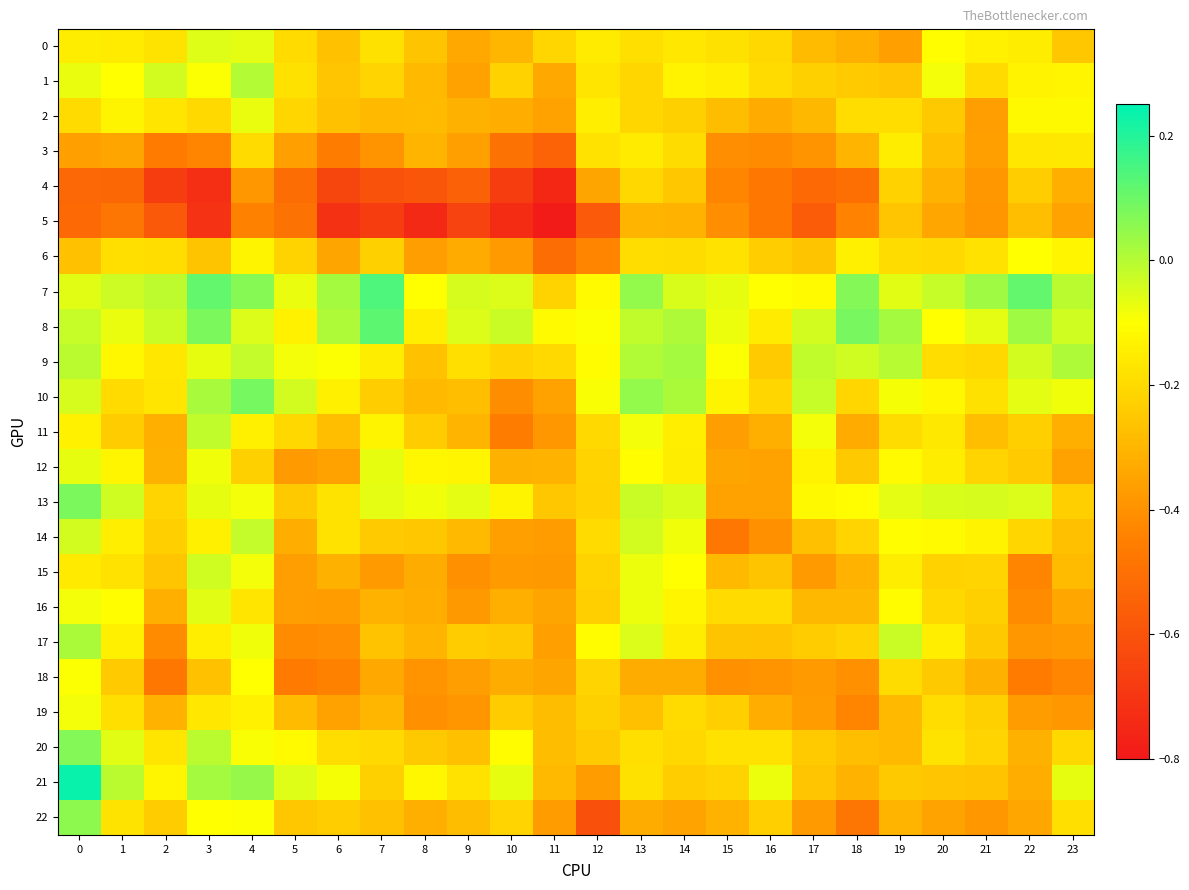

Count the number of categories in the chart.

24